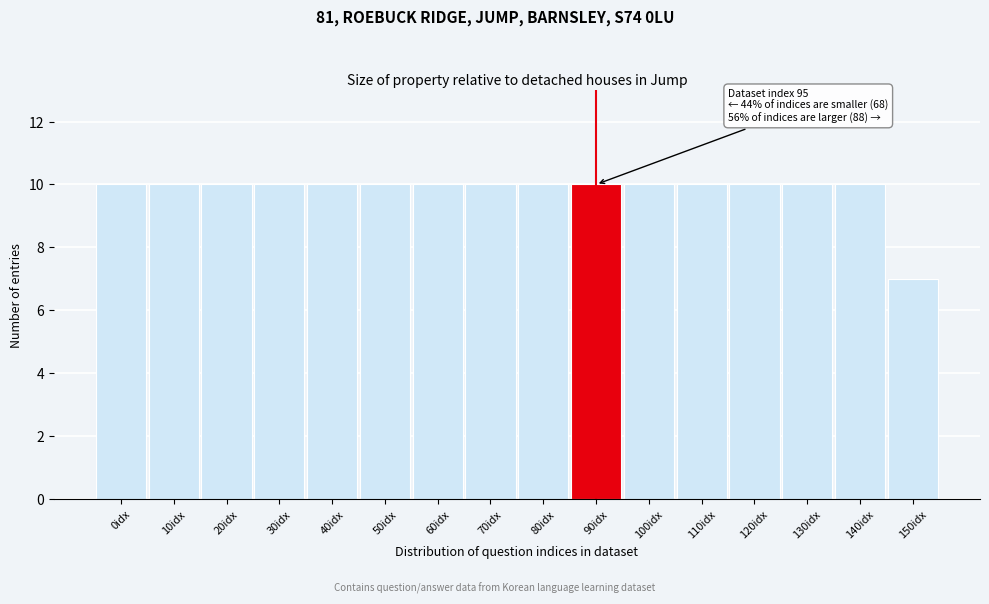

Reading left to right, extract all data points from this chart.

0idx=10	10idx=10	20idx=10	30idx=10	40idx=10	50idx=10	60idx=10	70idx=10	80idx=10	90idx=10	100idx=10	110idx=10	120idx=10	130idx=10	140idx=10	150idx=7